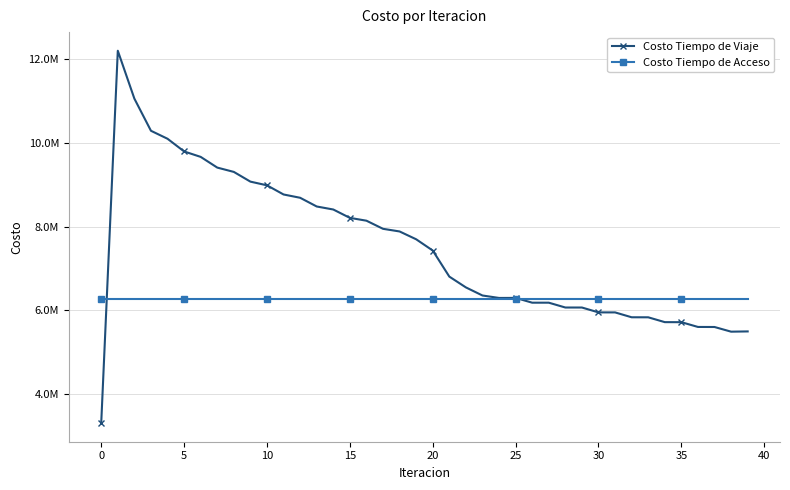

Does the chart have visible grid lines?

Yes